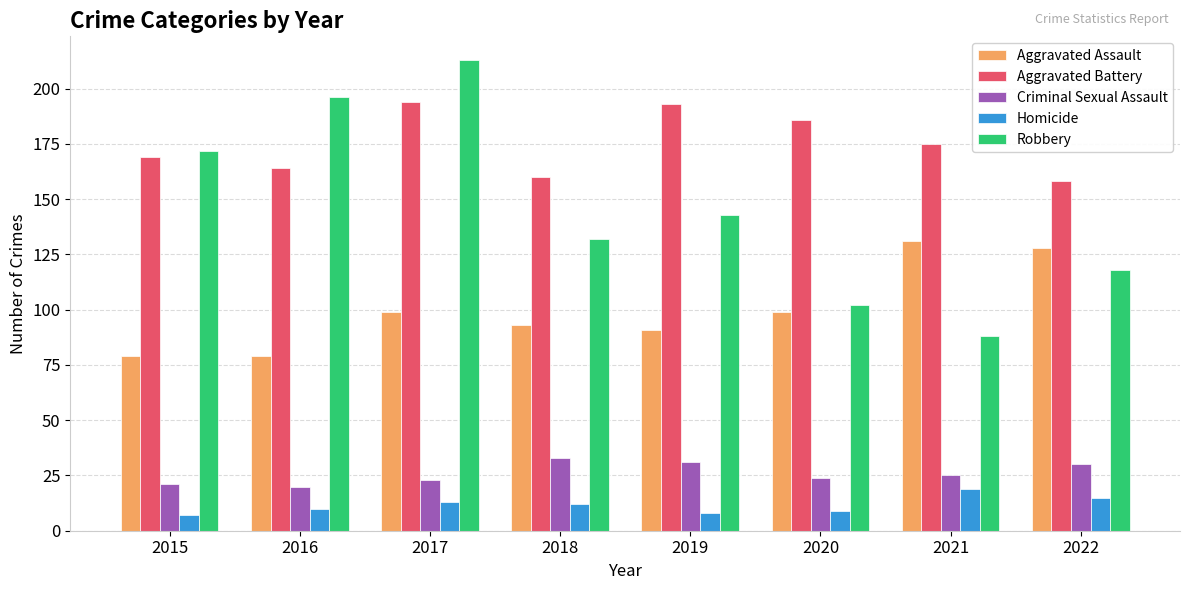

The Robbery series shows 196 at 2016. True or false?

True